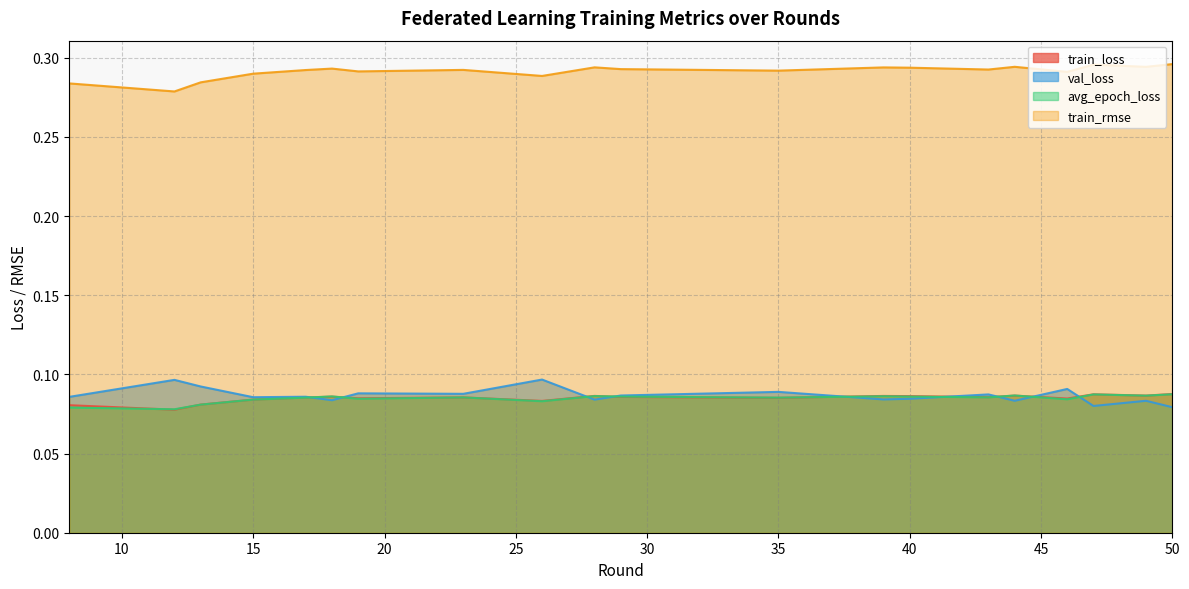

What is the value of the avg_epoch_loss point at the 7th from the left?

0.1